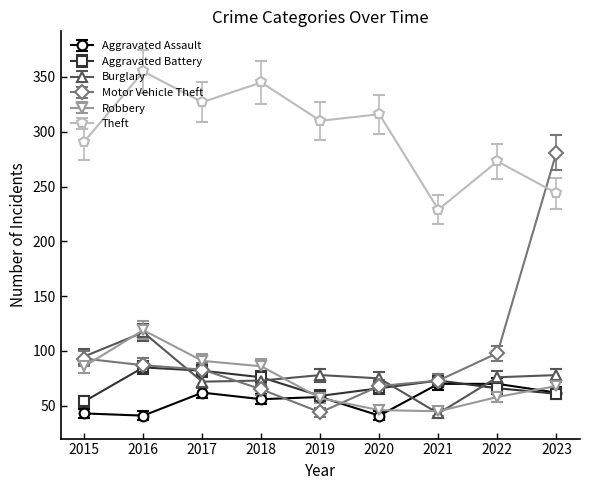

Which series has the largest total across all categories?

Theft